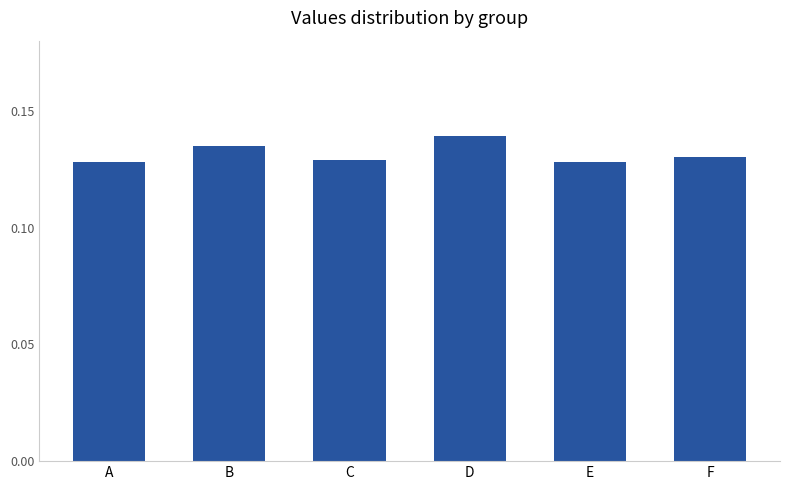

Which category has the highest value across all series?

D